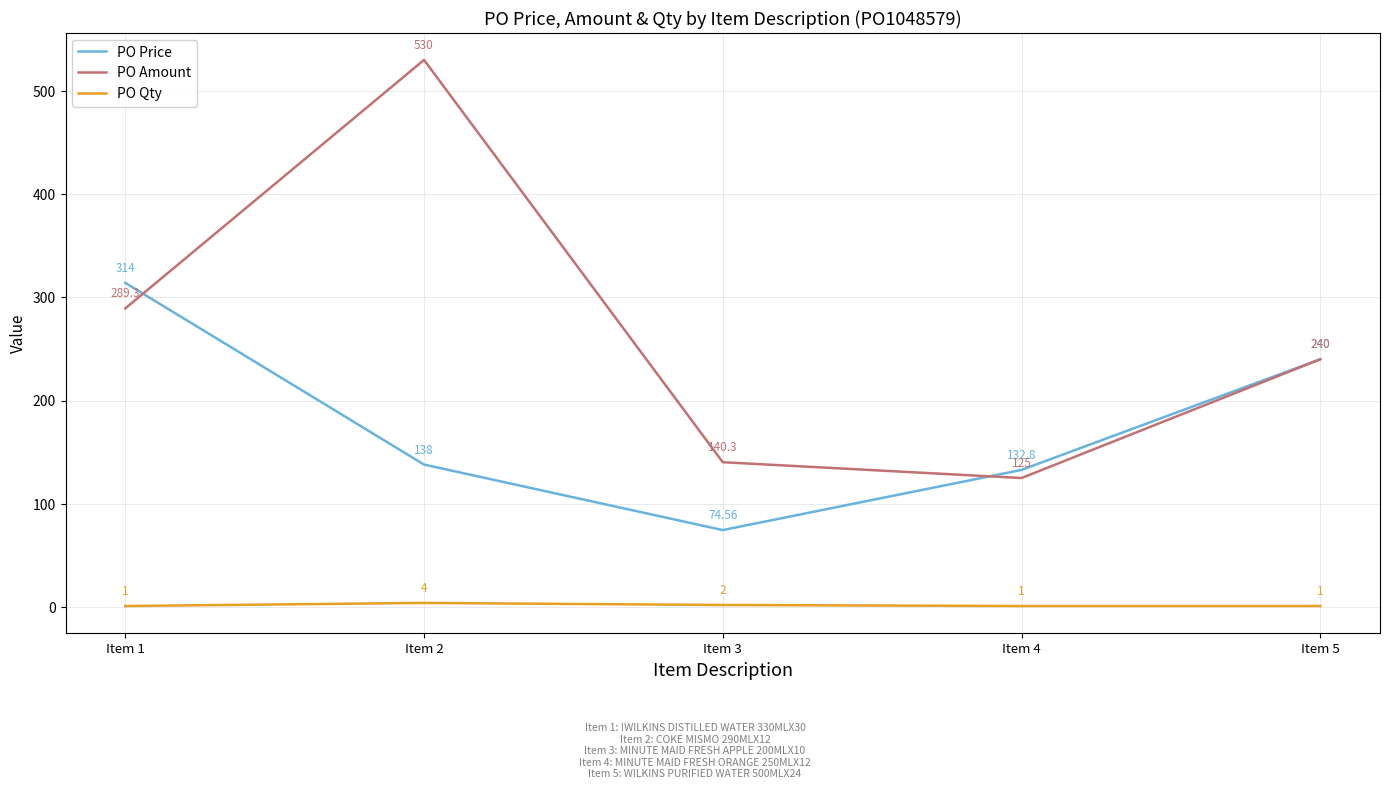

What is the spread (max minus min) of values at Item 3?

138.3